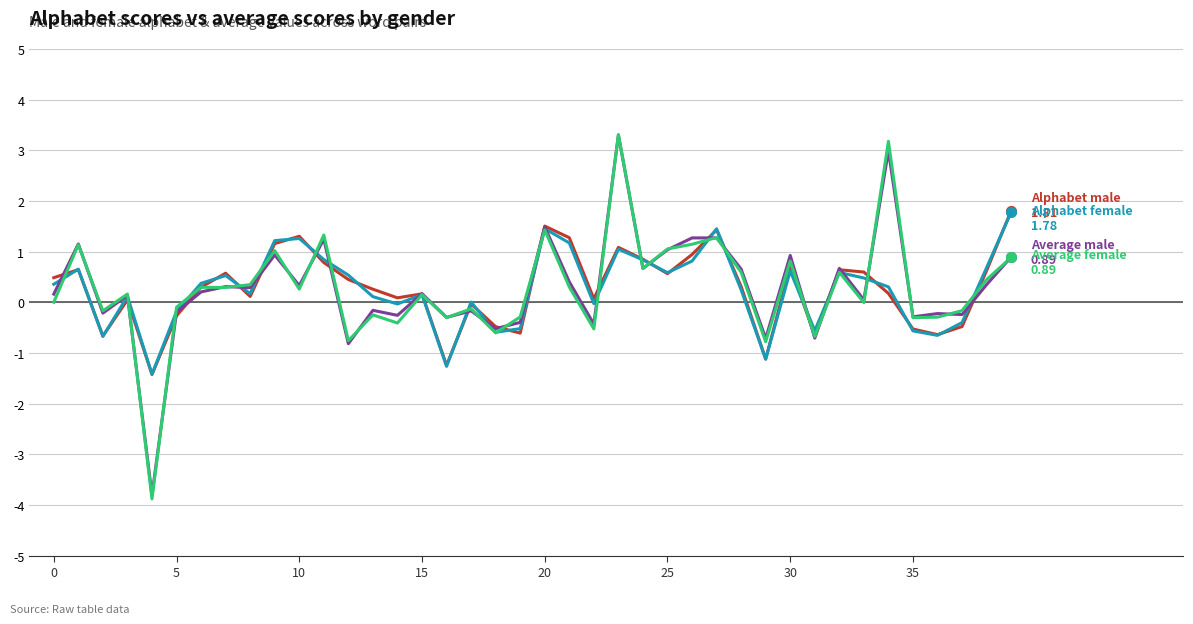

What is the maximum value shown in the chart?

3.3